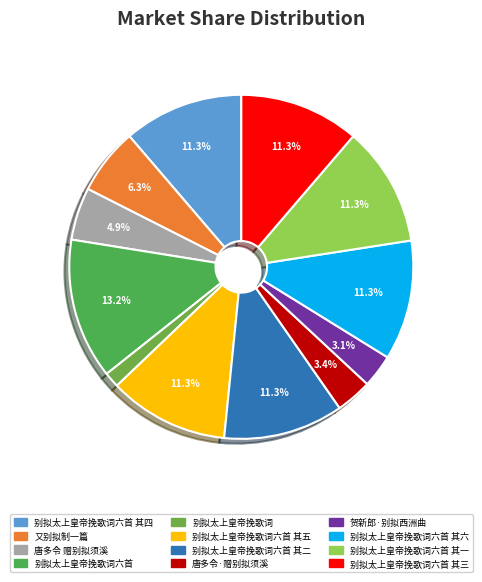

How many segments does this pie chart have?

12